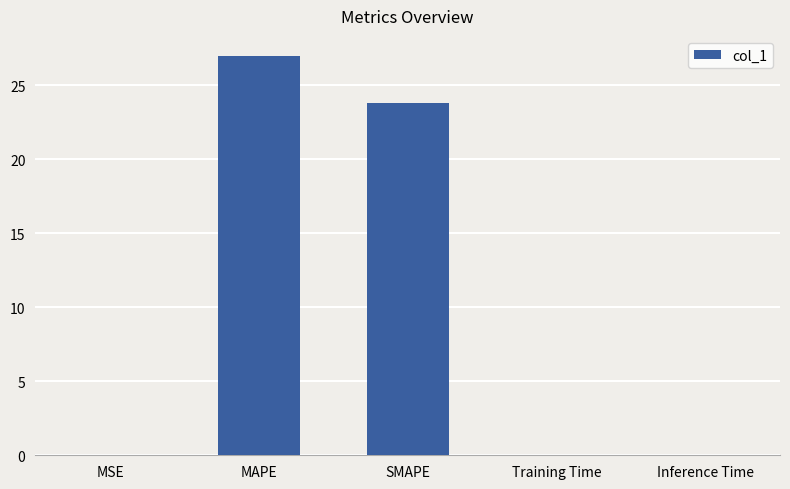

What is the maximum value shown in the chart?

27.0